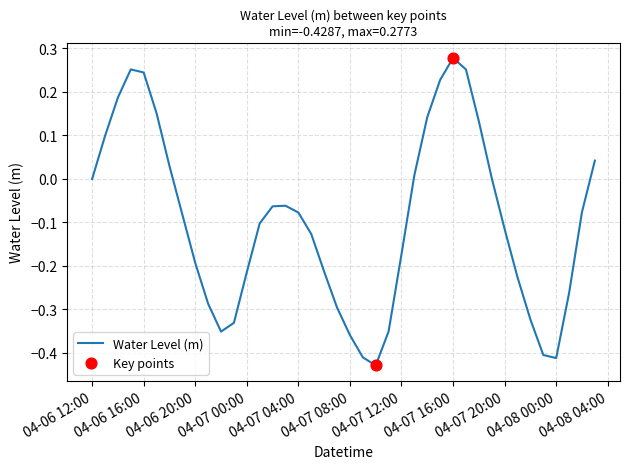

What is the difference between the maximum and minimum values?

0.7